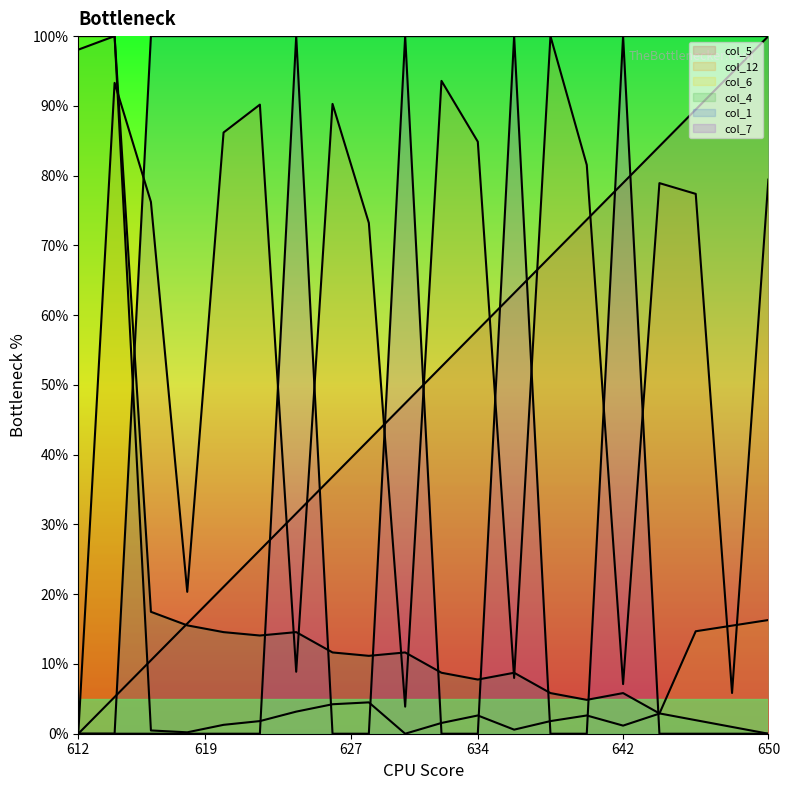

What is the total value across all series at 612?

198.1